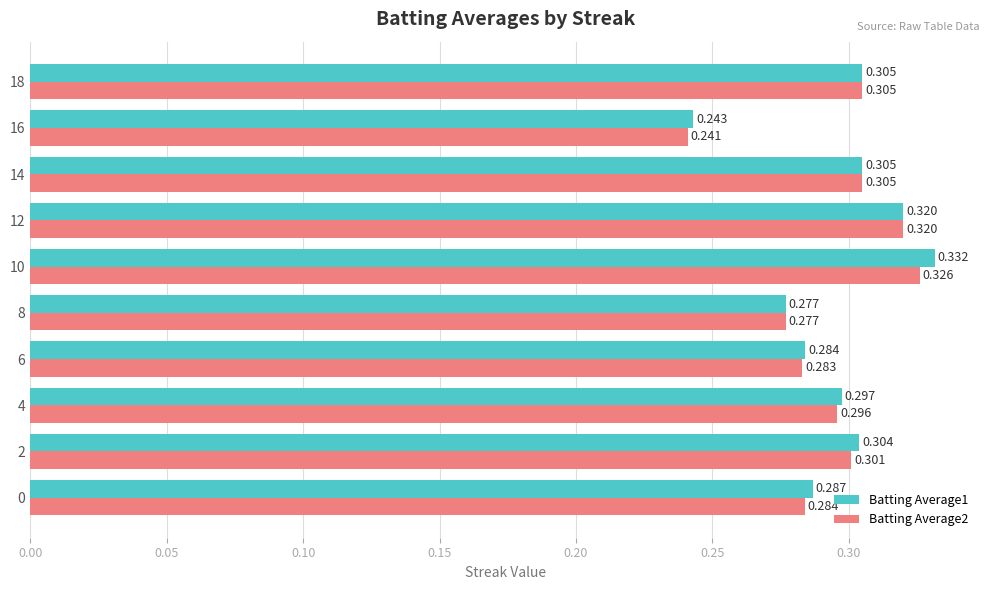

At which label does Batting Average1 reach its peak?

10